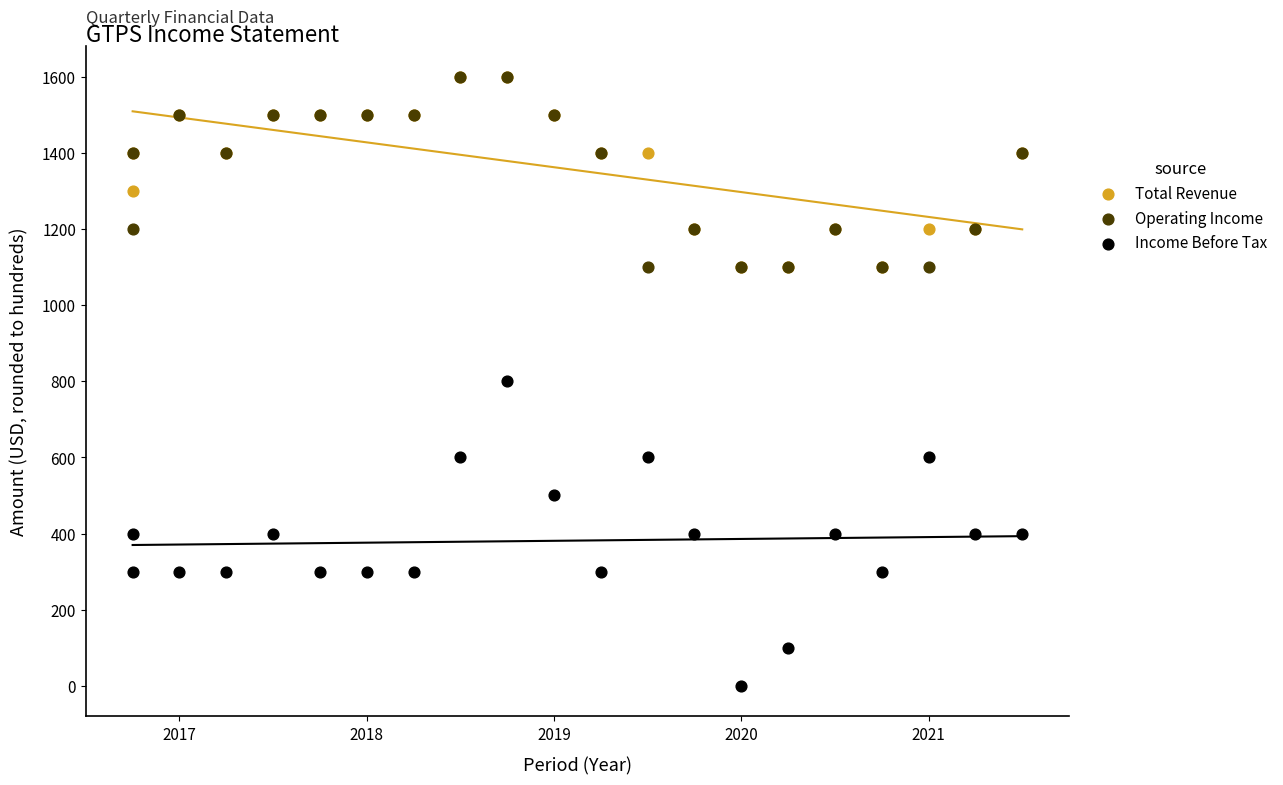

Which series has the widest spread of Y values?

Income Before Tax